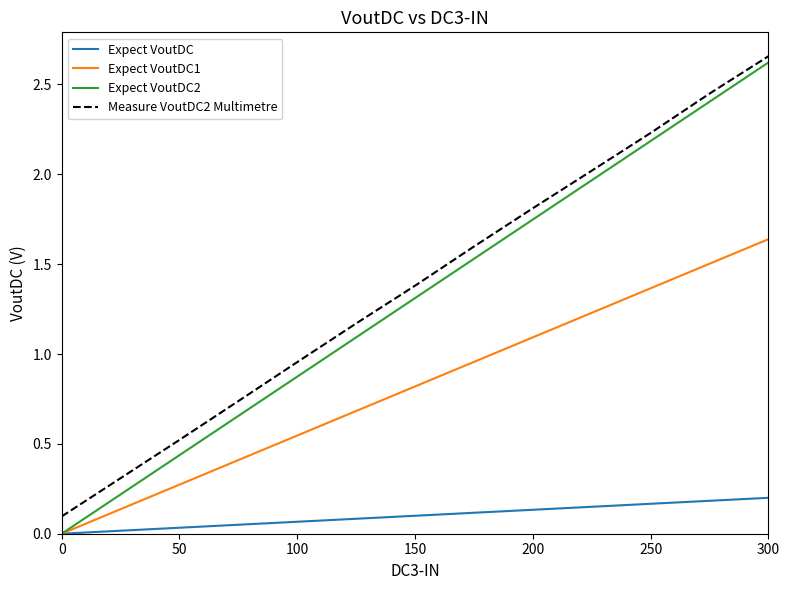

True or false: Expect VoutDC and Measure VoutDC2 Multimetre cross at least once.

False